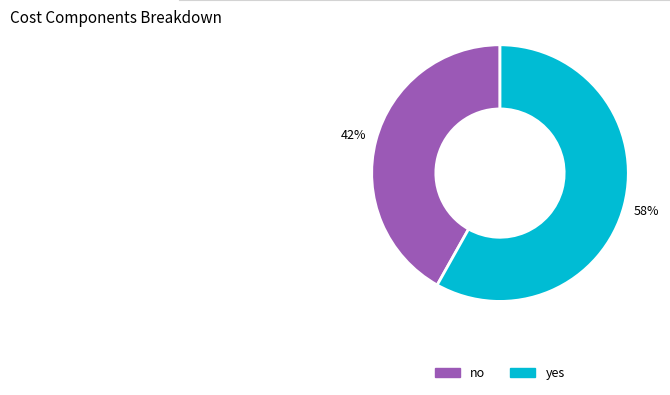

To the nearest percent, what is the combined percentage of yes and no?

100%